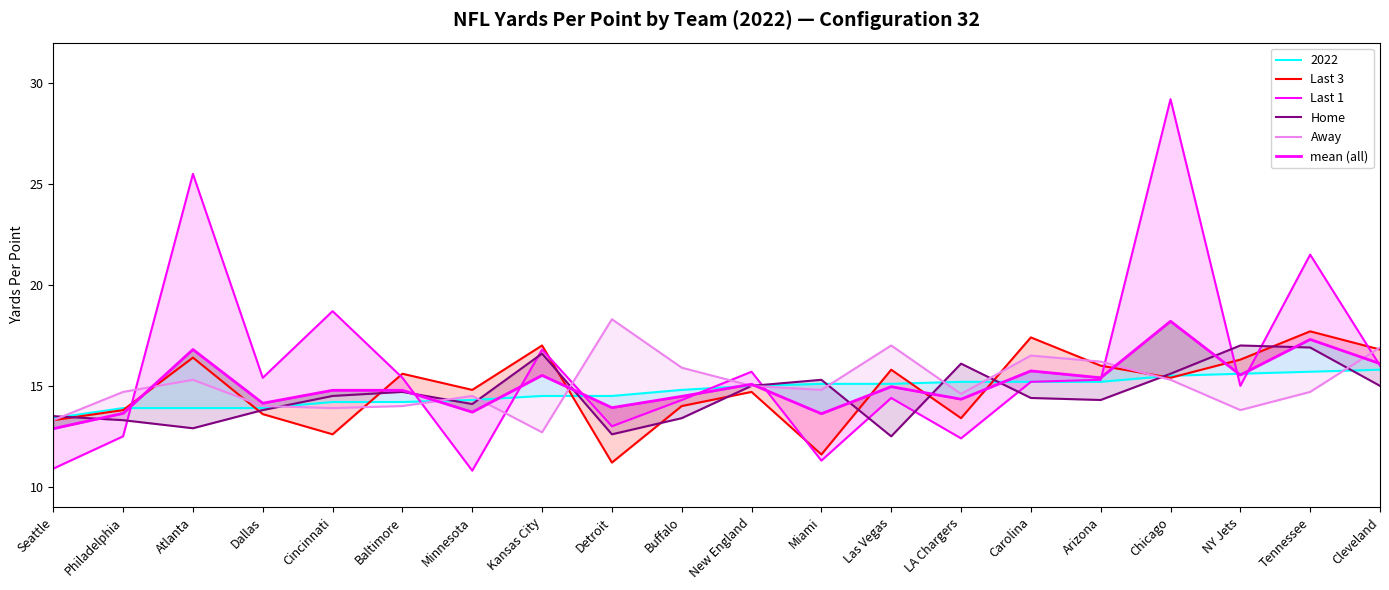

What is the minimum value for Last 3?

11.2